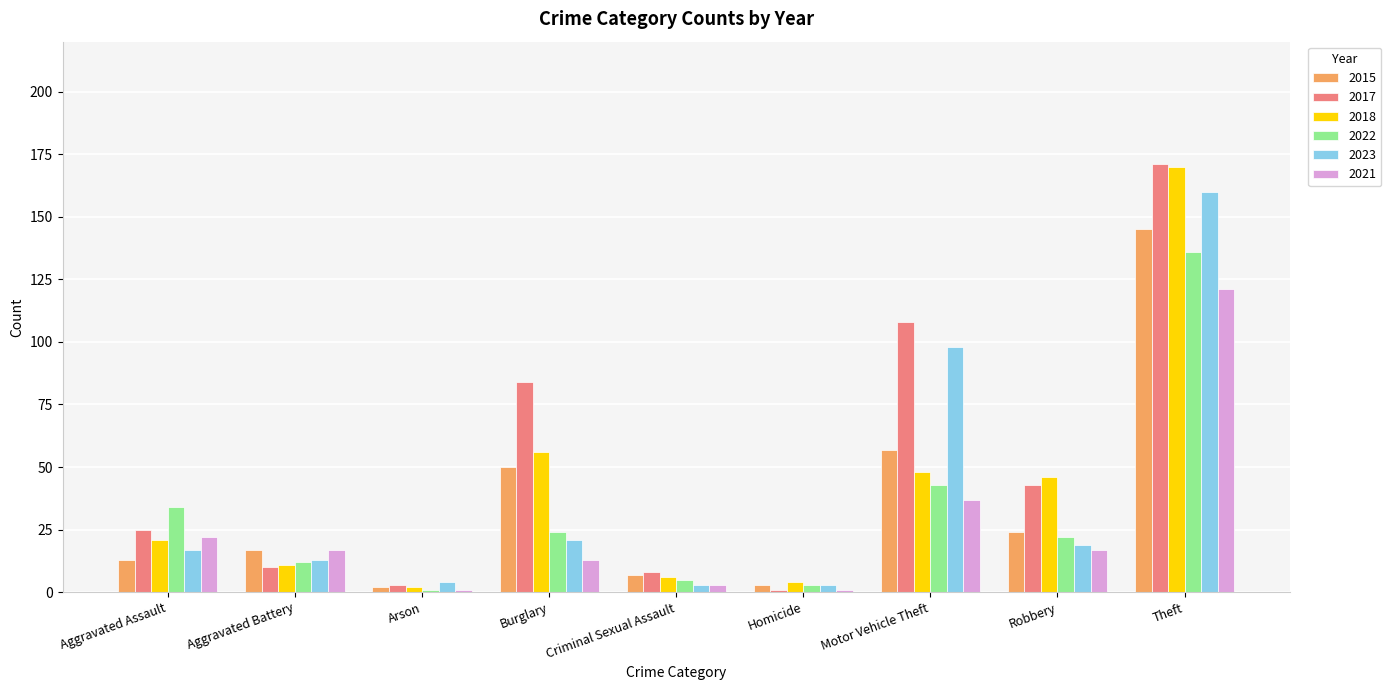

What is the label of the 4th bar from the left?

Burglary